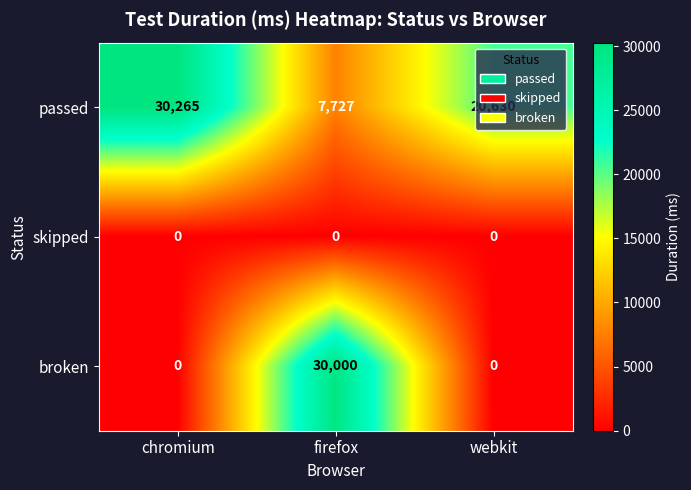

How many distinct data groups are displayed?

3